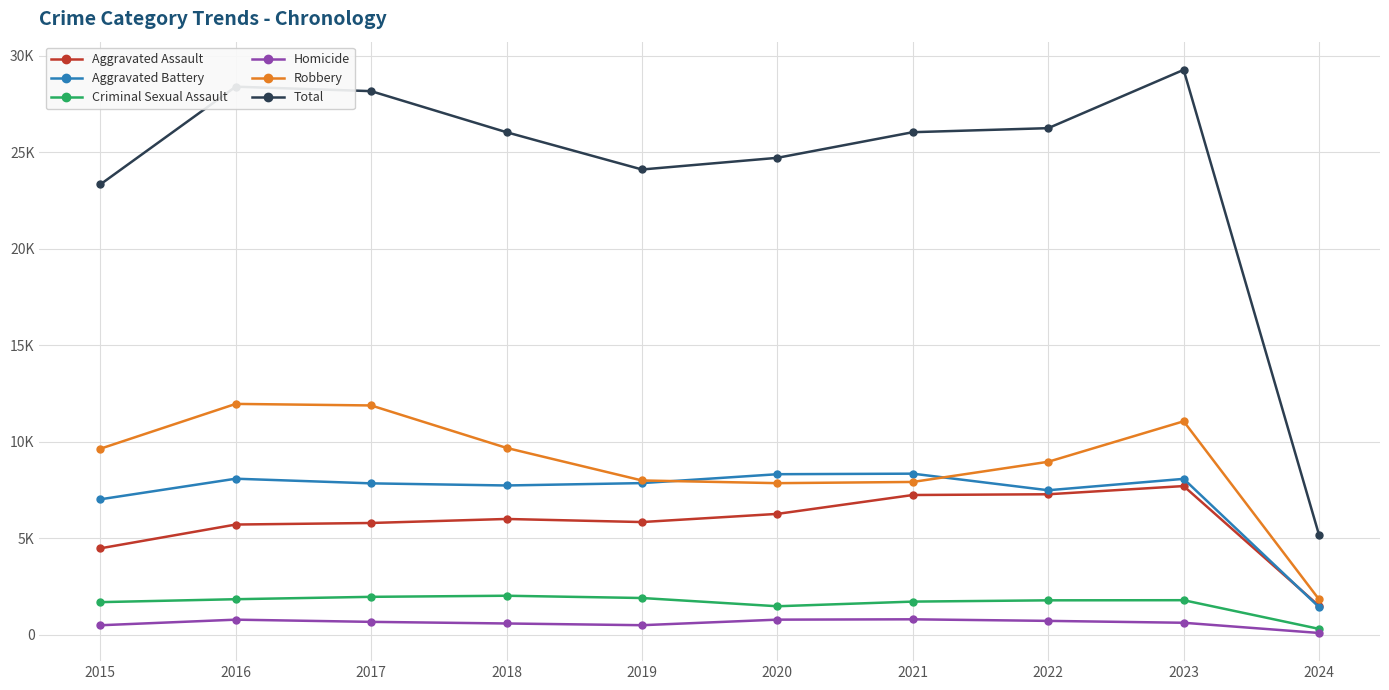

What is the average value of the Aggravated Assault series?

5782